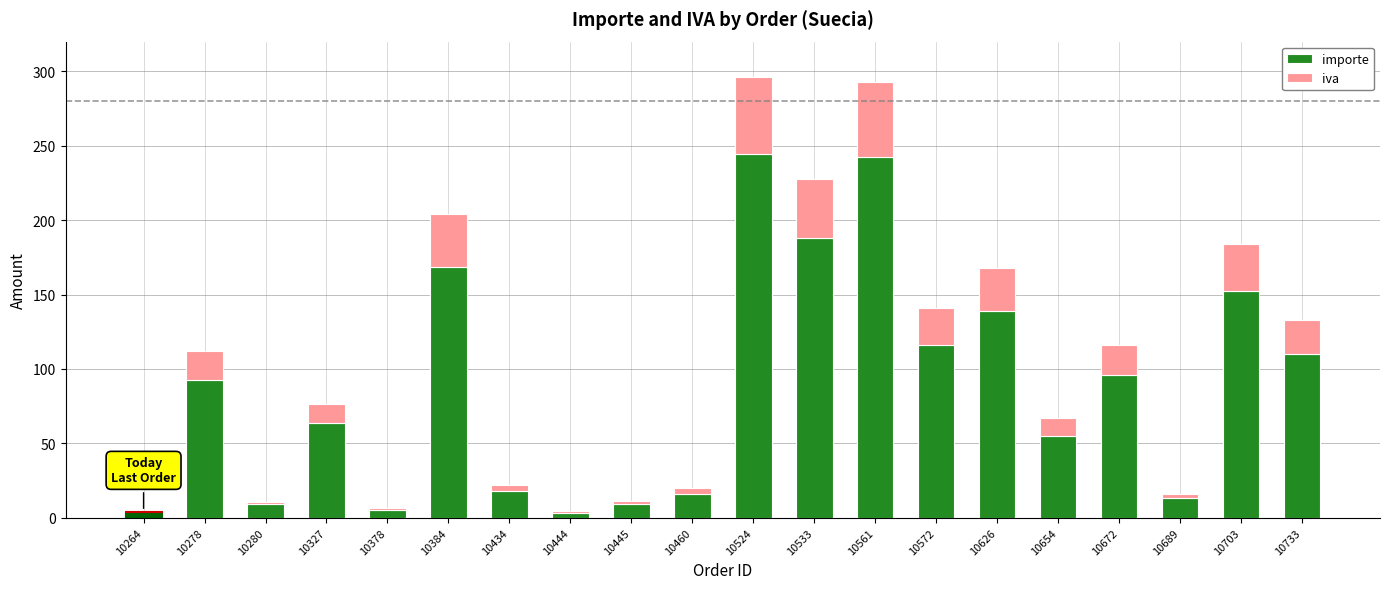

The value of importe at 10572 is 116.4. True or false?

True